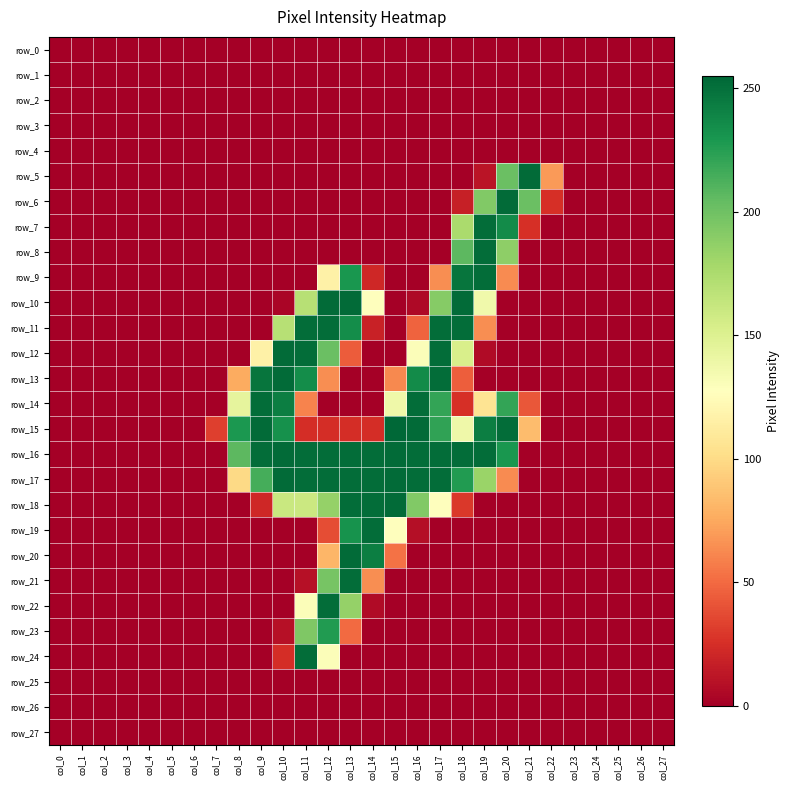

The row_18 series shows 0 at col_24. True or false?

True